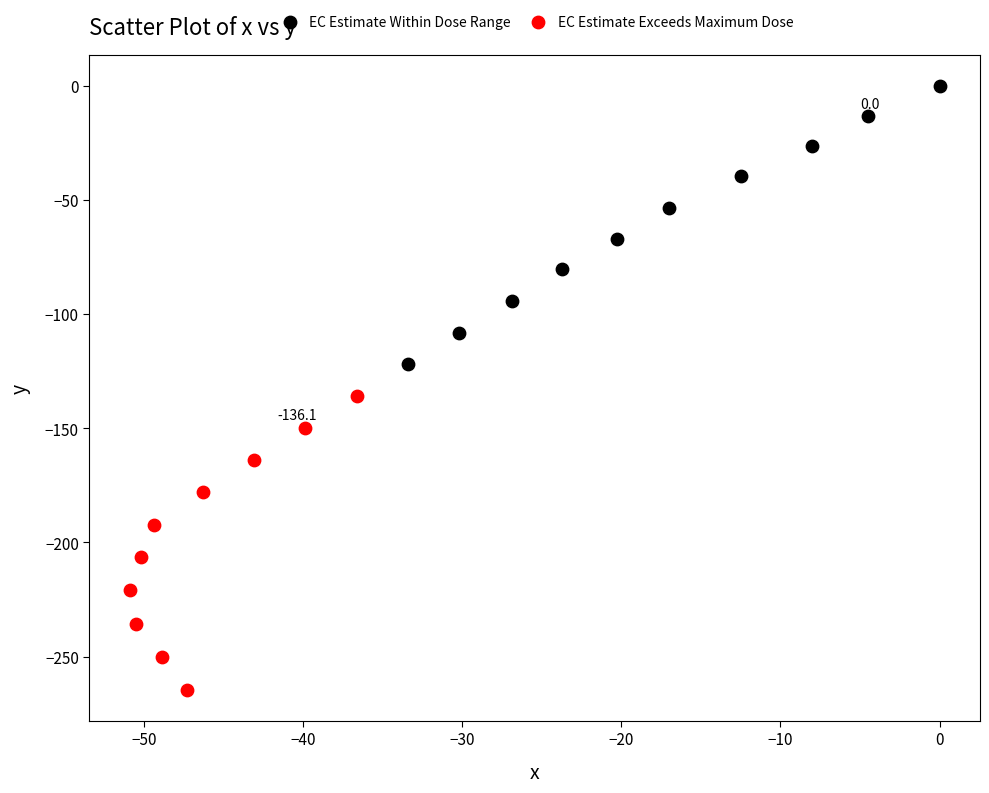

Which series contains the lowest Y value?

EC Estimate Exceeds Maximum Dose